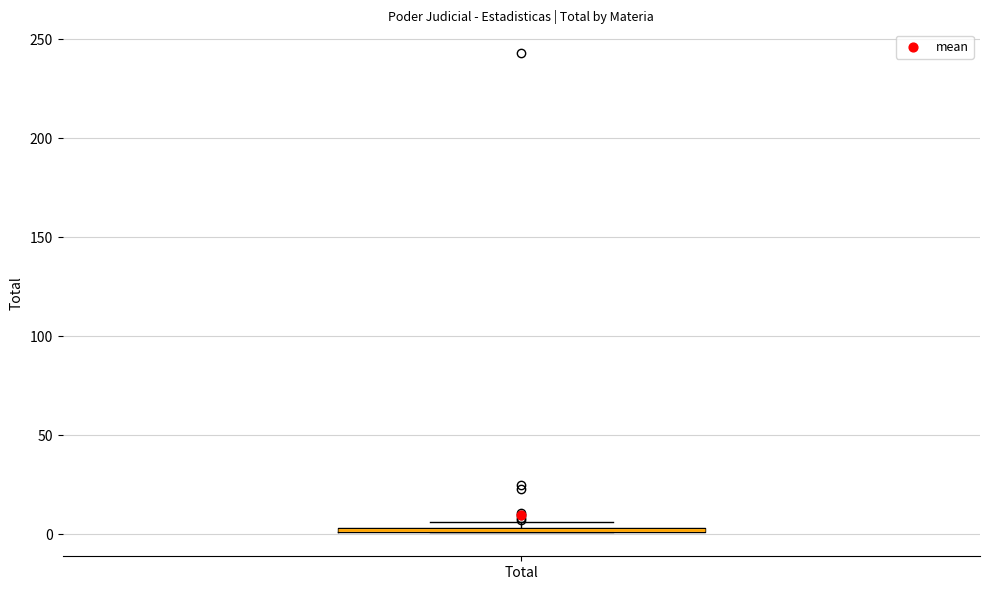

Where is the upper edge of the box for Total on the y-axis? The values are not printed on the chart, so give them approximately, as read against the axis.

5